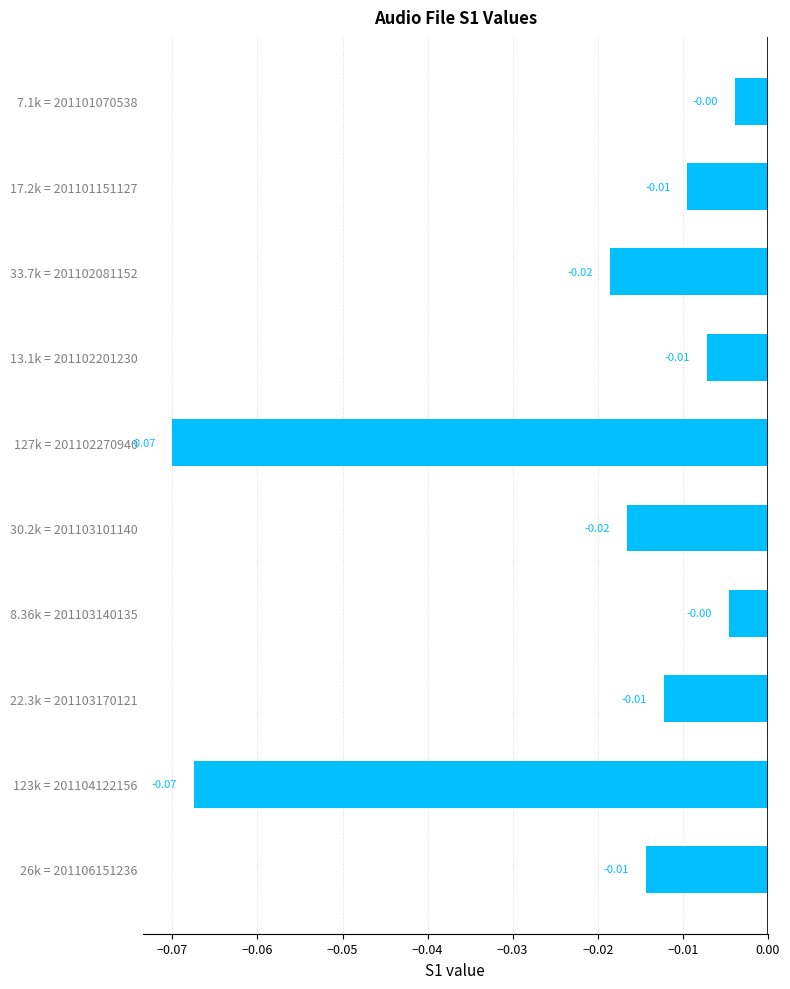

Between 33.7k = 201102081152 and 26k = 201106151236, which is larger?

26k = 201106151236